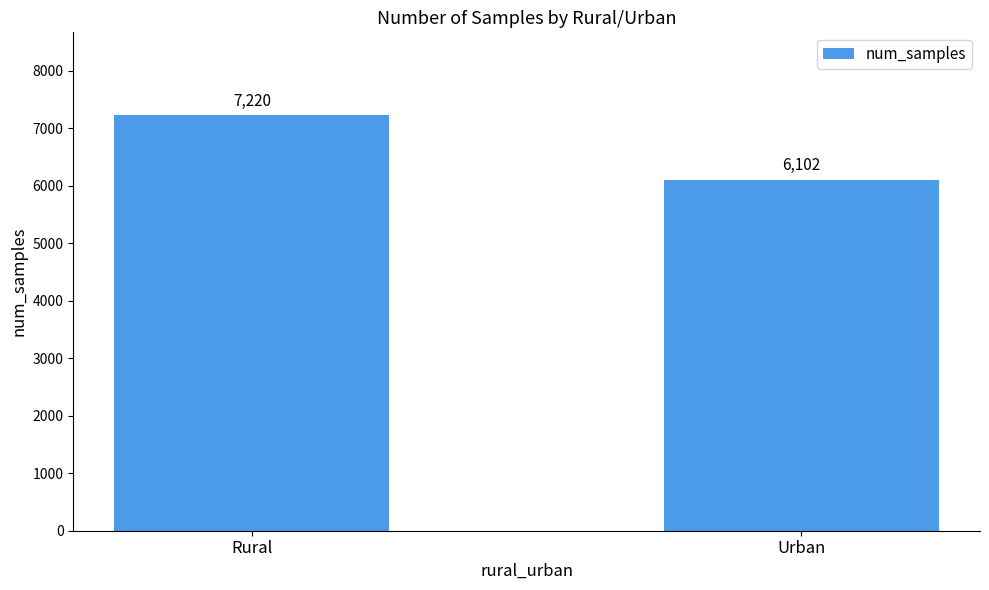

What is the difference between the values at Rural and Urban?

1118